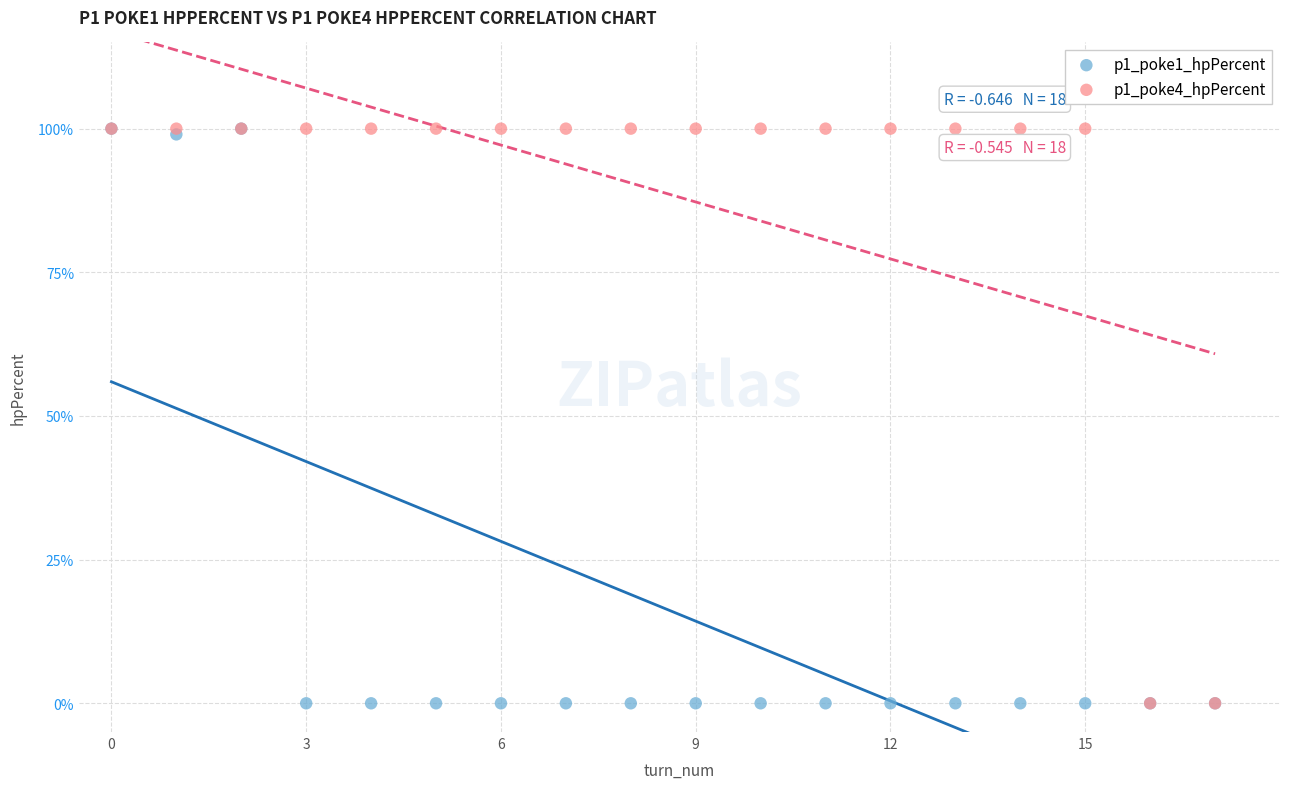

What are all the series names shown in the legend?

p1_poke1_hpPercent, p1_poke4_hpPercent